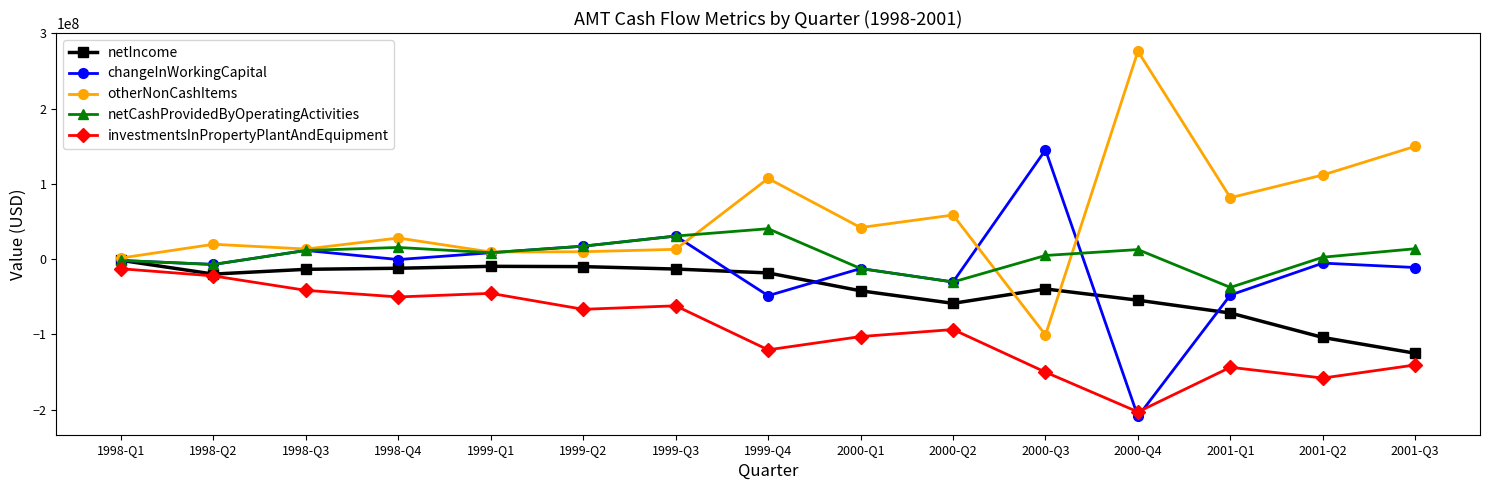

At which category does the chart reach its minimum across all series?

2000-Q4